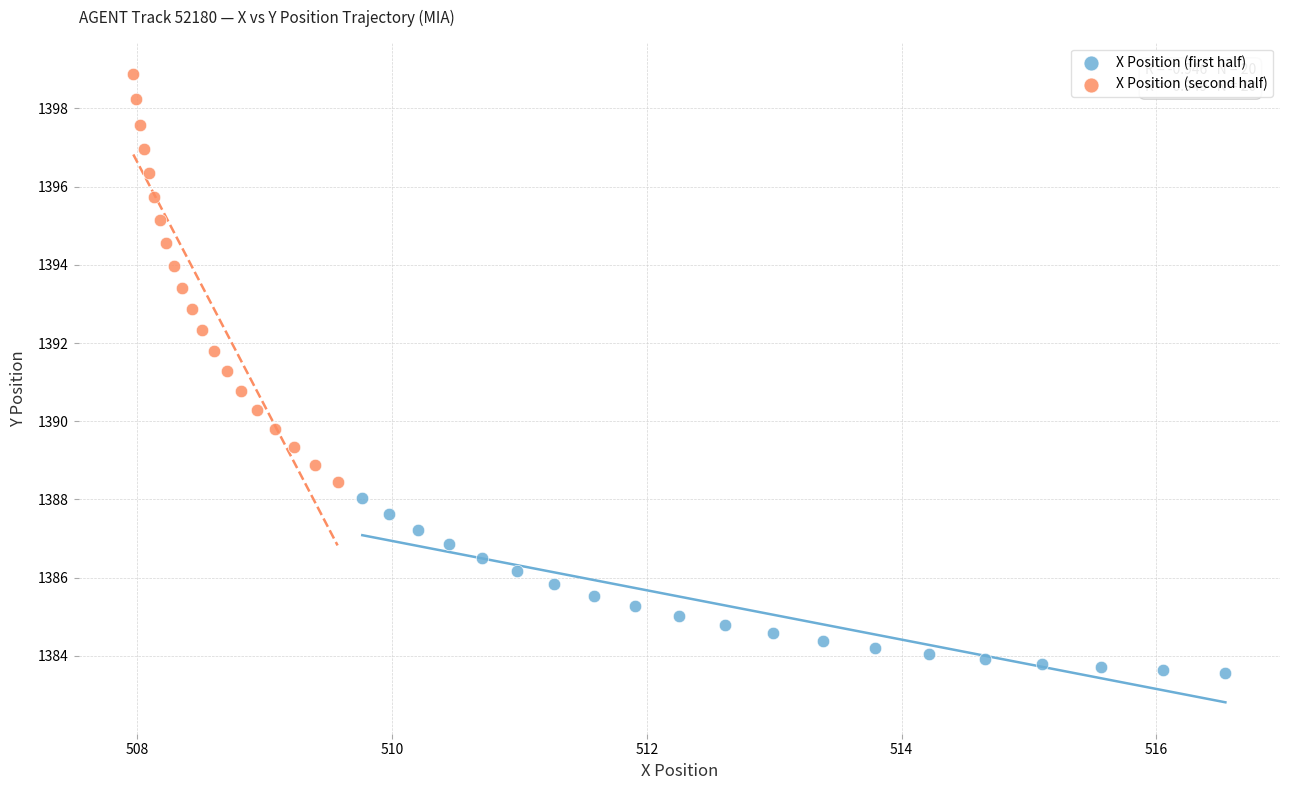

Which series reaches the minimum Y coordinate?

X Position (first half)